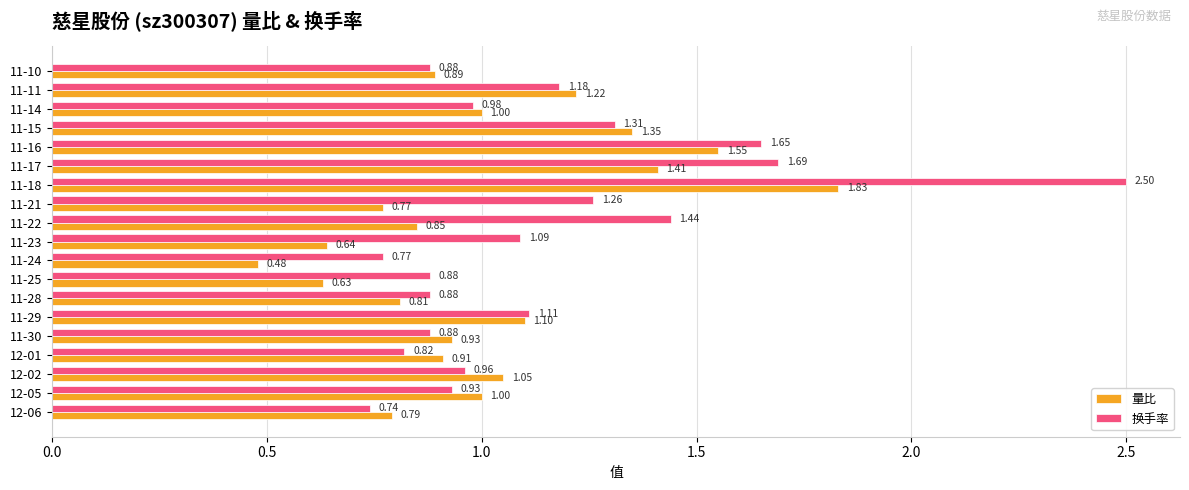

What is the greatest value displayed?

2.5